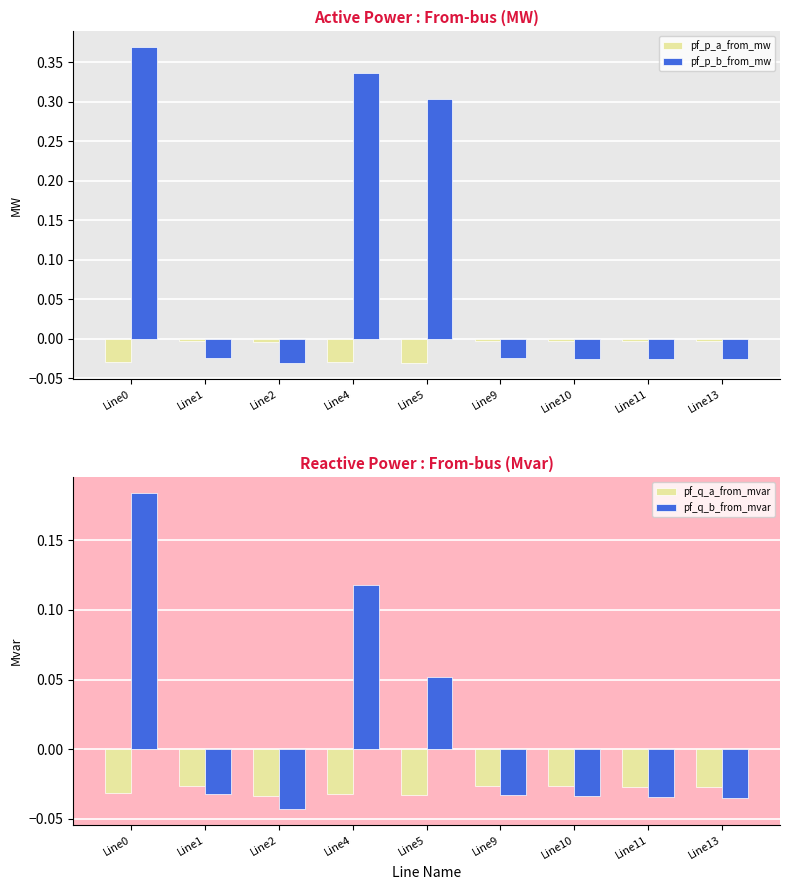

What is the difference between the highest and lowest values at Line4?

0.4